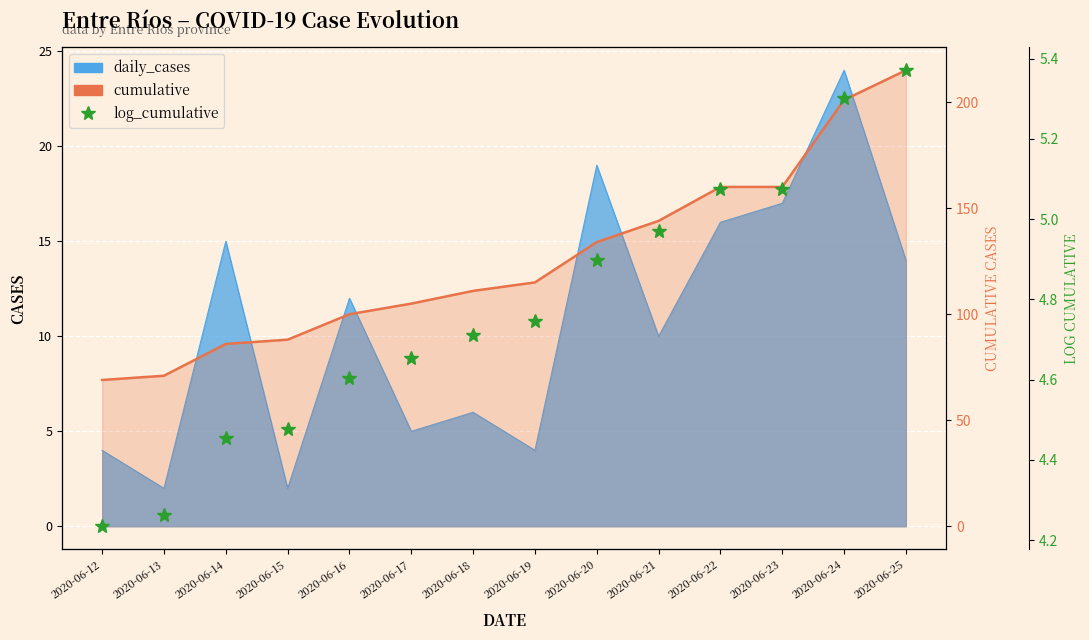

What is the smallest value displayed?

4.2